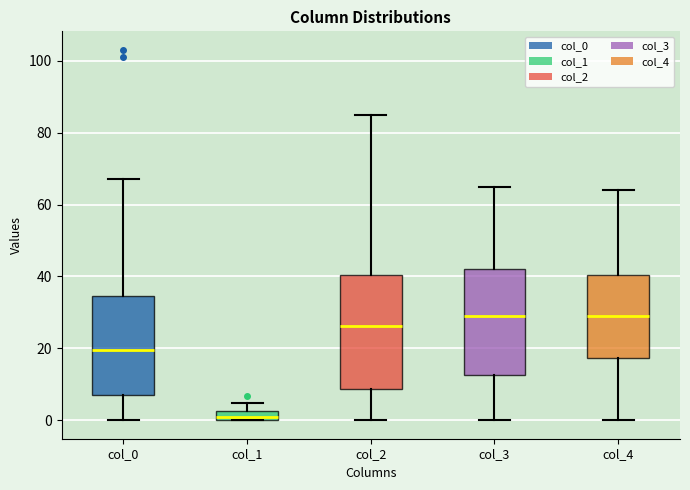

Which box is the tallest, from its lower edge to its upper edge?

col_2